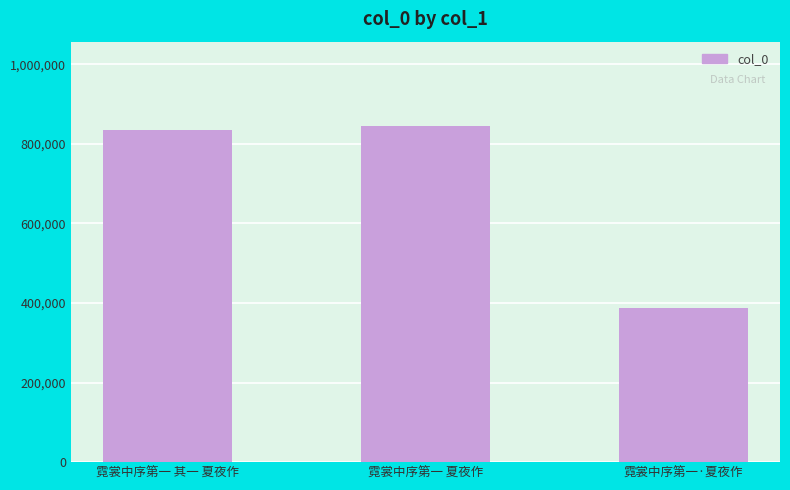

Between 霓裳中序第一 夏夜作 and 霓裳中序第一 其一 夏夜作, which is larger?

霓裳中序第一 夏夜作